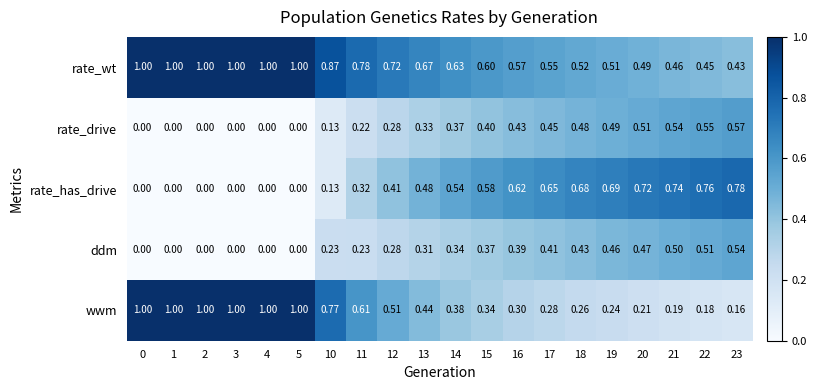

Which series has the widest spread of values?

wwm